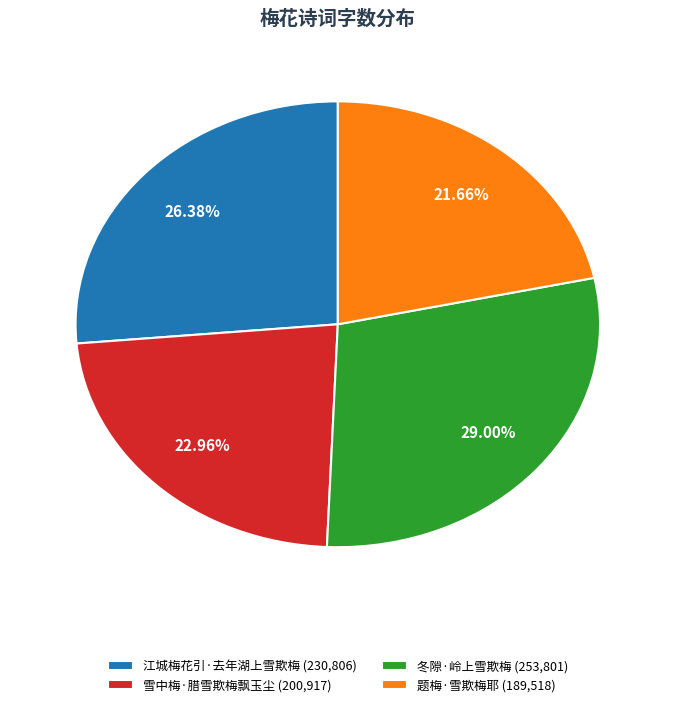

What is the smallest slice in the pie chart?

题梅·雪欺梅耶